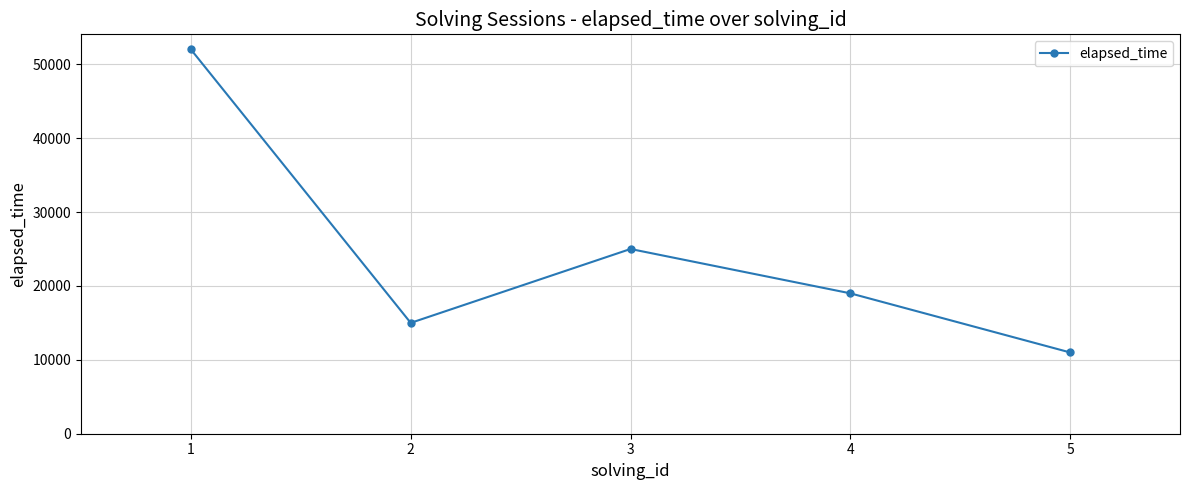

What is the change in value from 1 to 2?

-37000